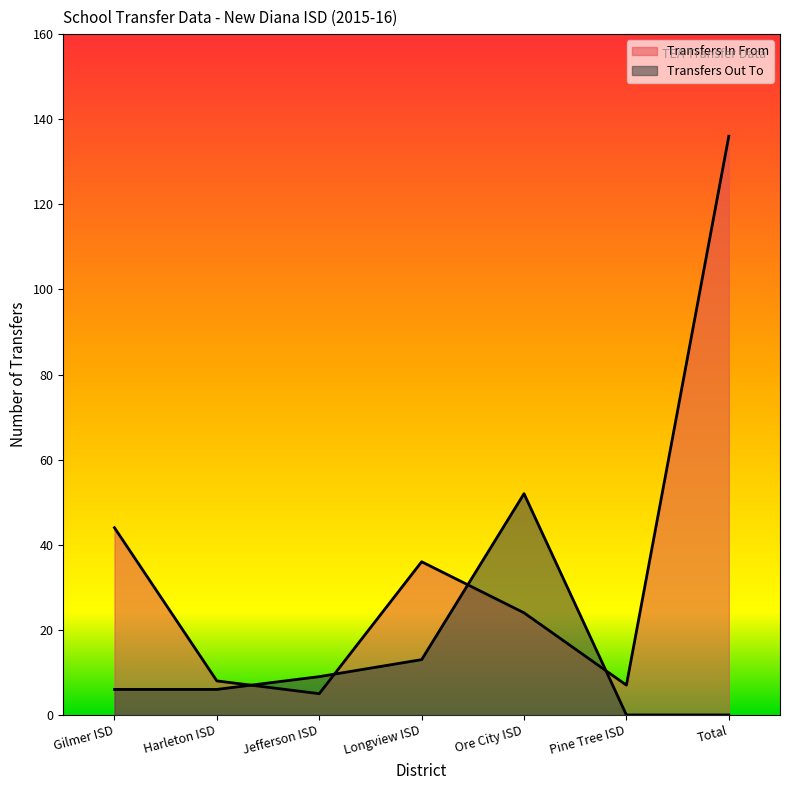

Where is Transfers In From nearest to the value 70?

Gilmer ISD